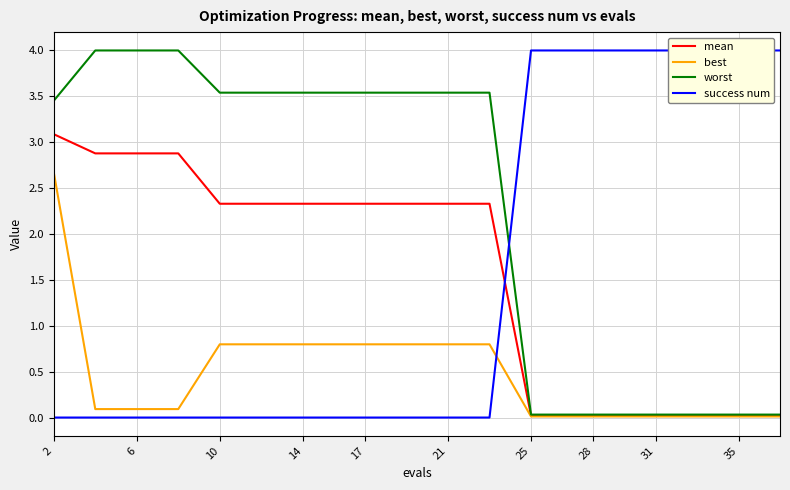

List the series in order of their peak value, lowest first.

best, mean, worst, success num